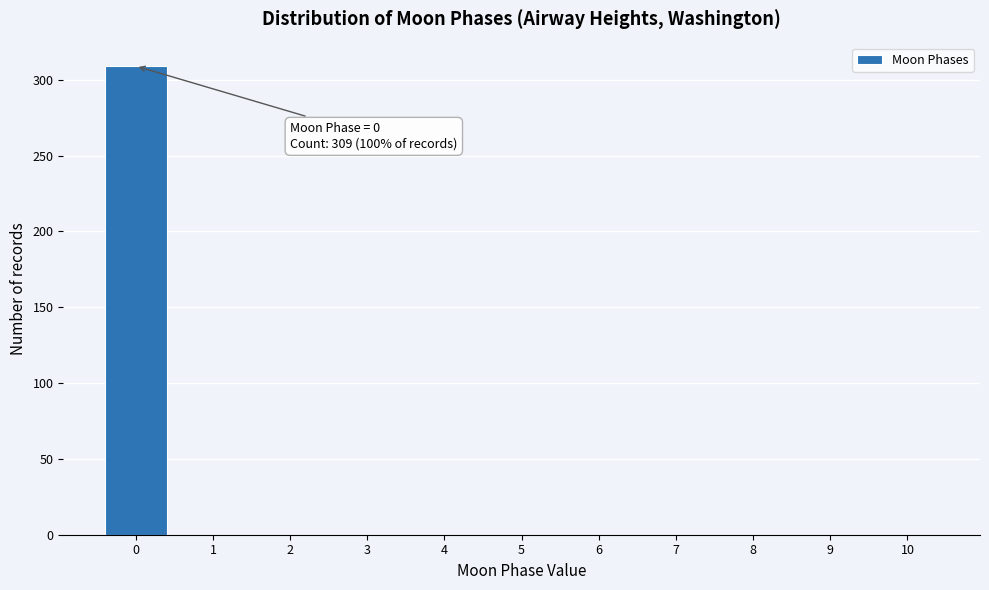

Reading left to right, transcribe all the data shown in this chart.

0=309	1=0	2=0	3=0	4=0	5=0	6=0	7=0	8=0	9=0	10=0